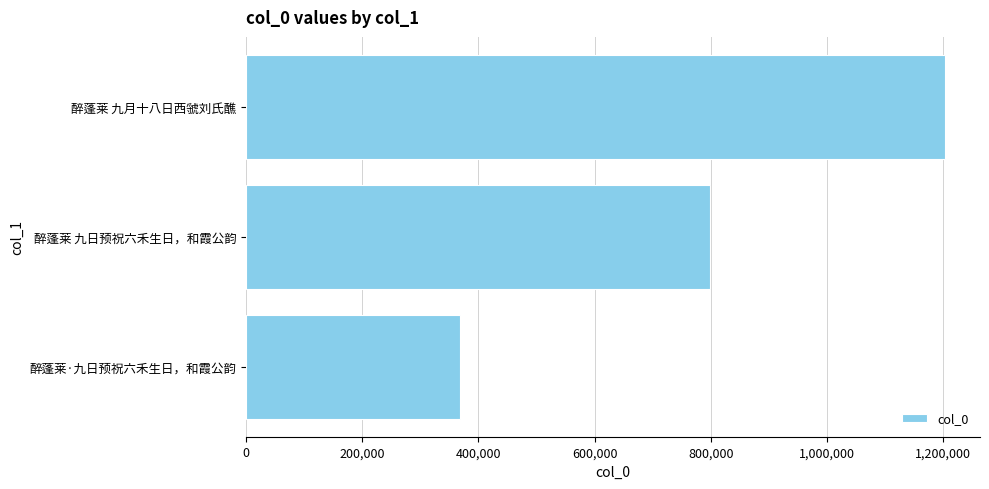

What is the minimum value shown in the chart?

367583